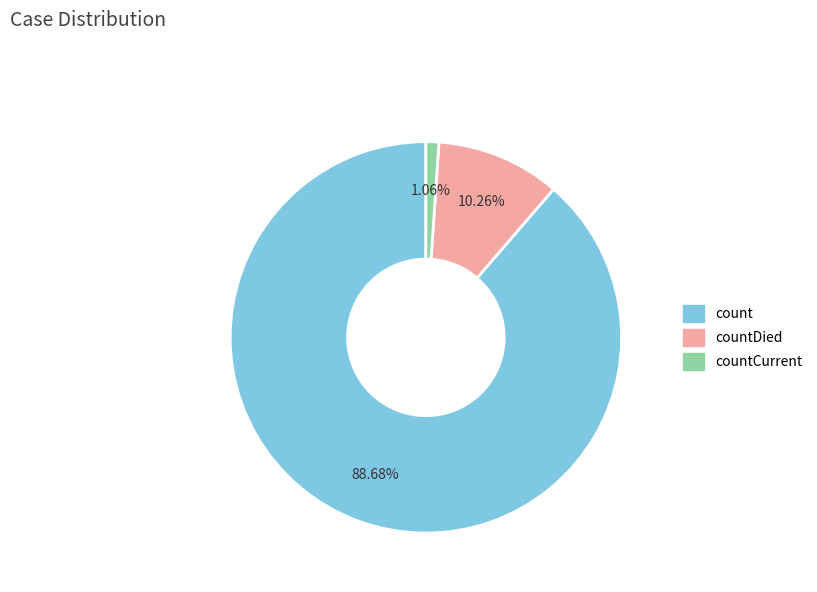

Is there a majority slice in this chart?

Yes